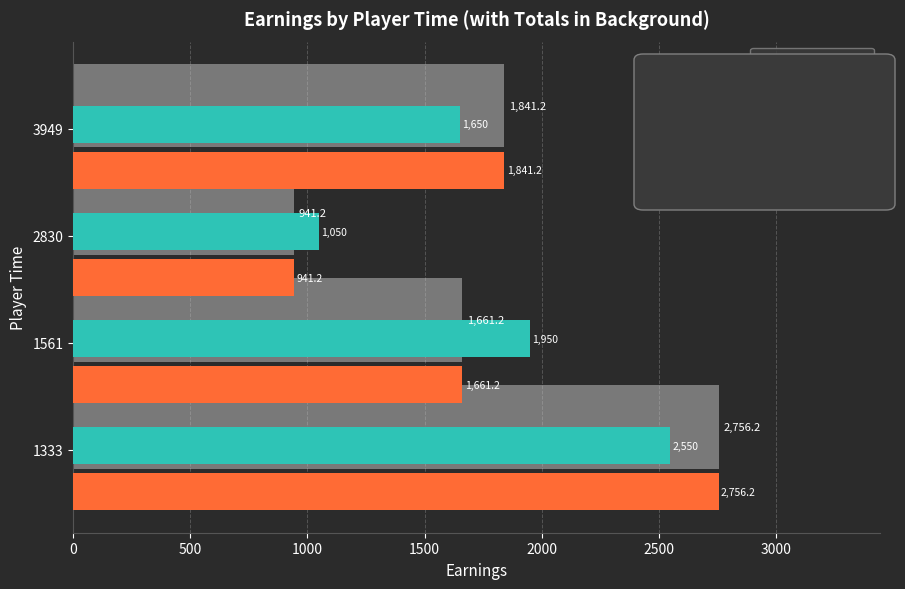

Reading right to left, transcribe all the data shown in this chart.

preEarnings: 1650.0	1050.0	1950.0	2550.0
totalEarnings: 1841.2	941.2	1661.2	2756.2